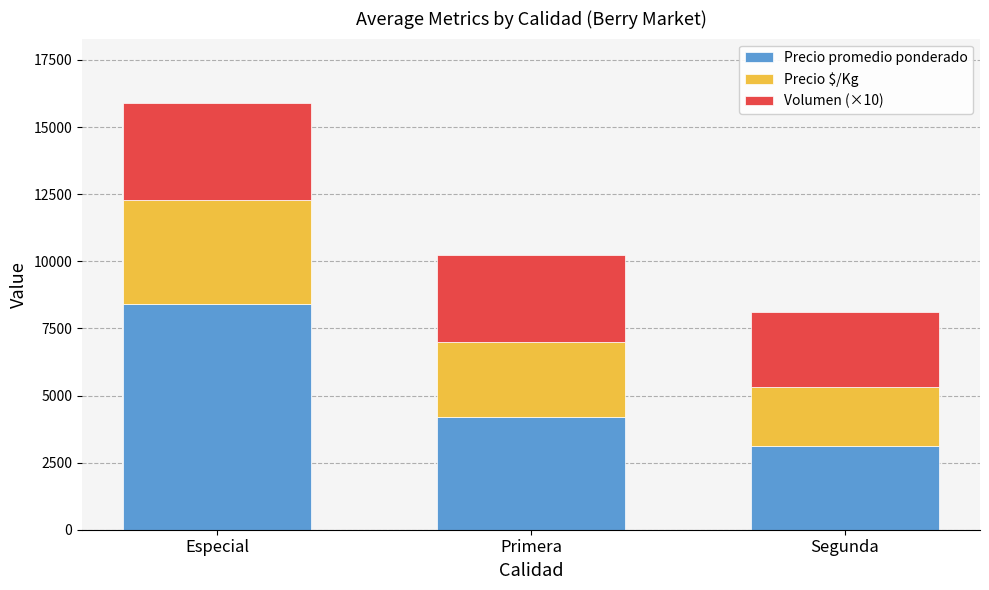

How many distinct data groups are displayed?

3